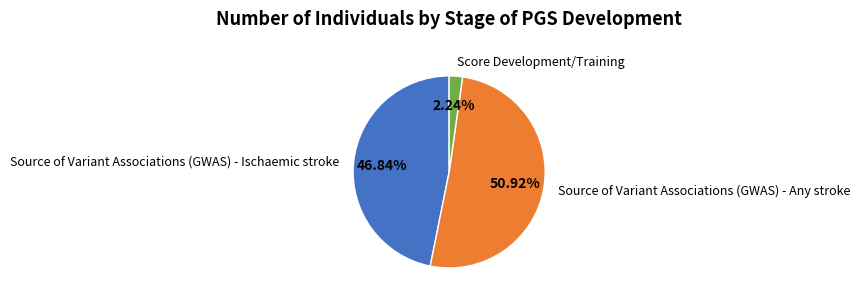

Which category accounts for the majority?

Source of Variant Associations (GWAS) - Any stroke